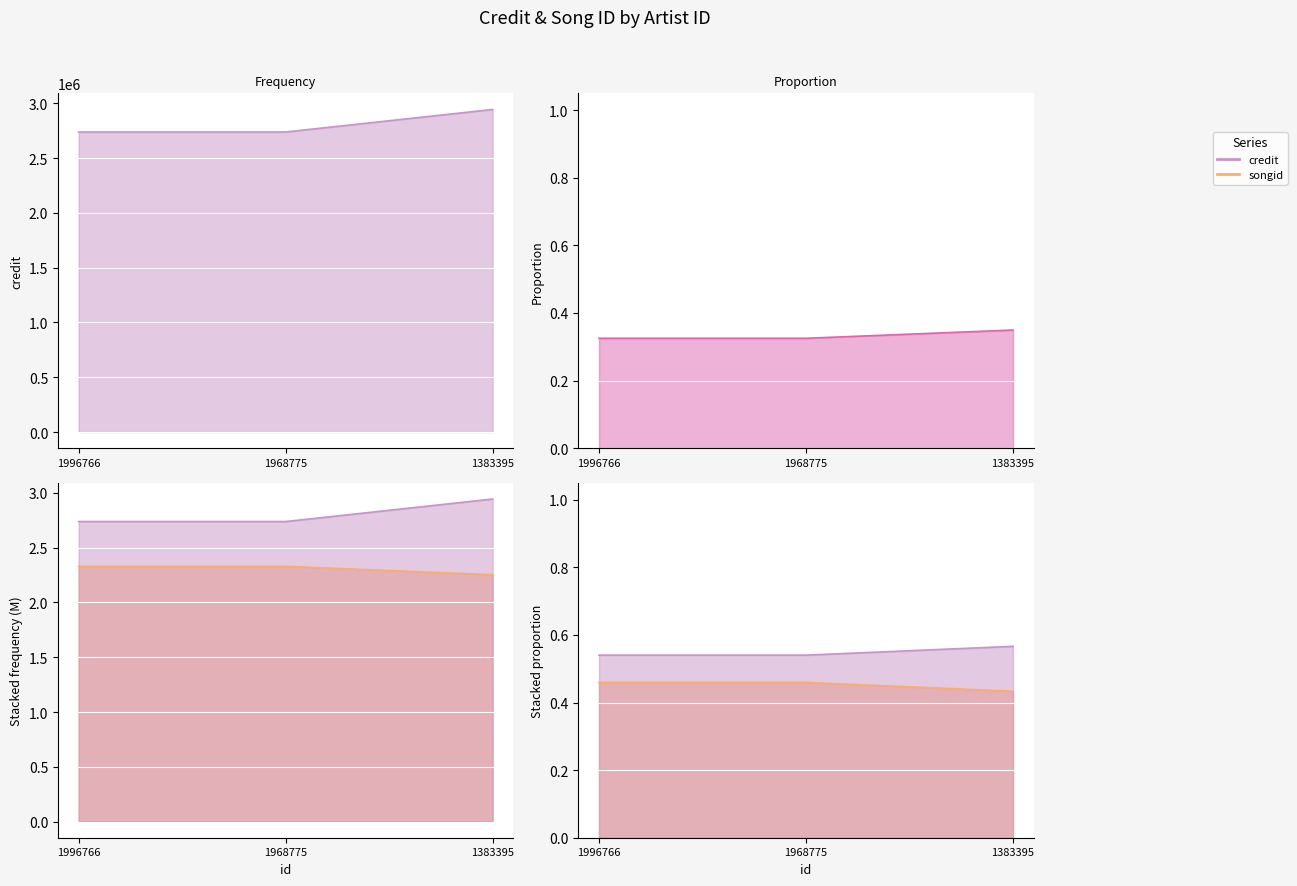

Is it true that credit equals 0.1 at 1383395?

False